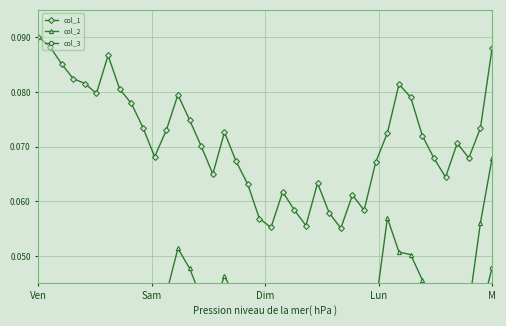

At which category does the chart reach its peak across all series?

Ven